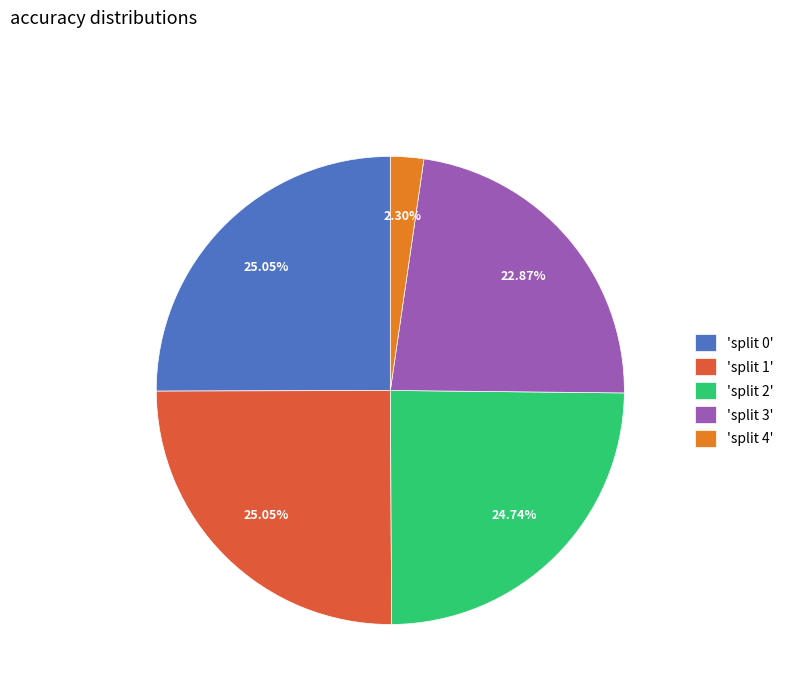

How many segments does this pie chart have?

5